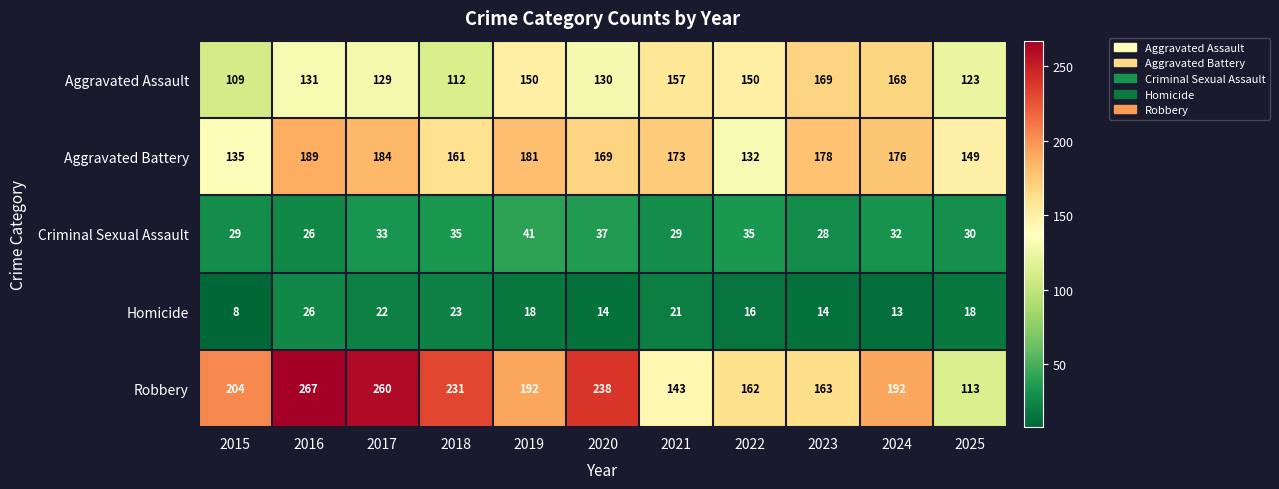

The value of Homicide at 2019 is 18. True or false?

True